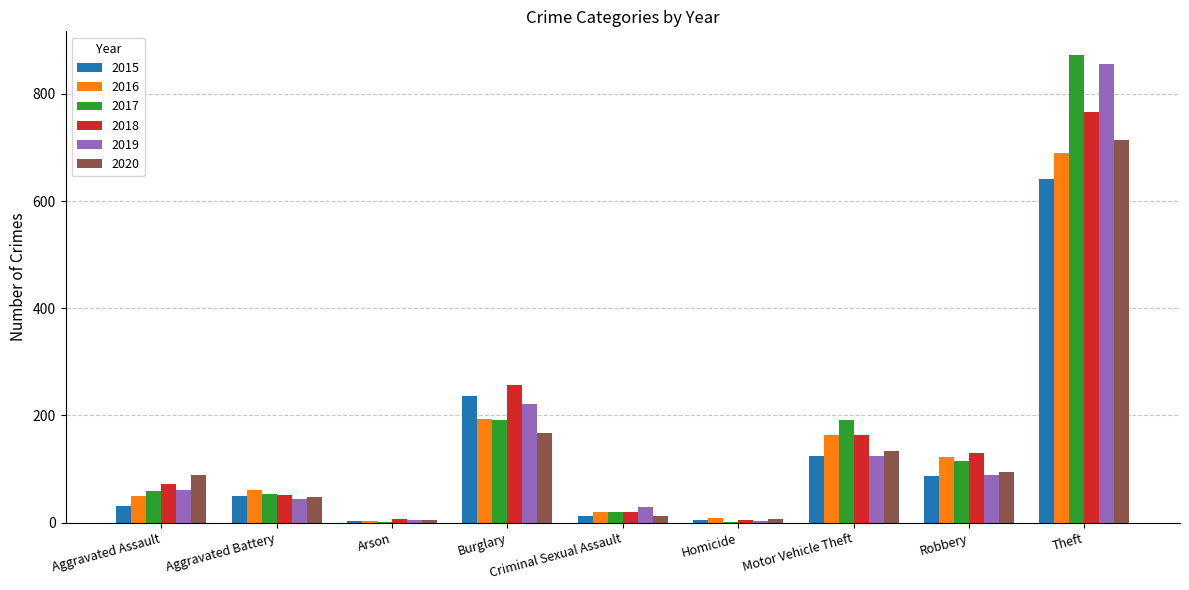

Is the value of 2016 at Motor Vehicle Theft greater than the value of 2017 at Motor Vehicle Theft?

No